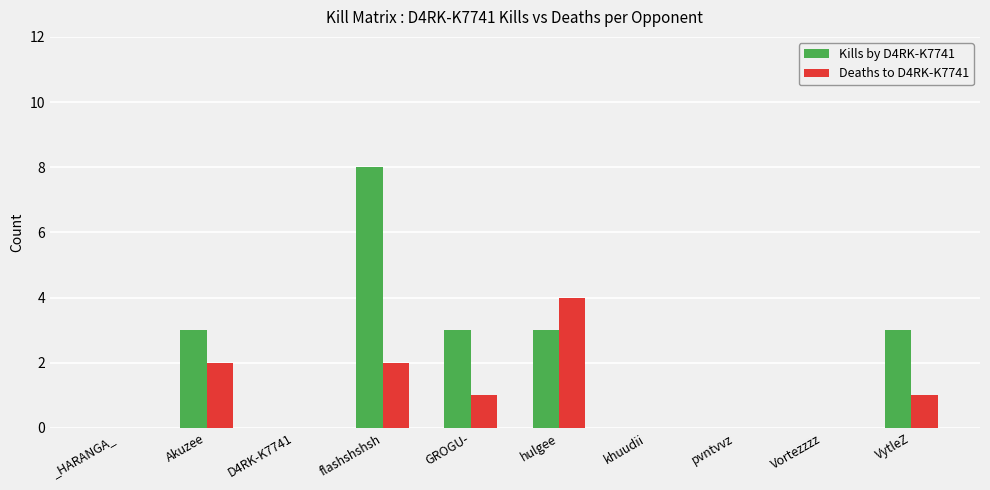

What are all the series names shown in the legend?

Kills by D4RK-K7741, Deaths to D4RK-K7741